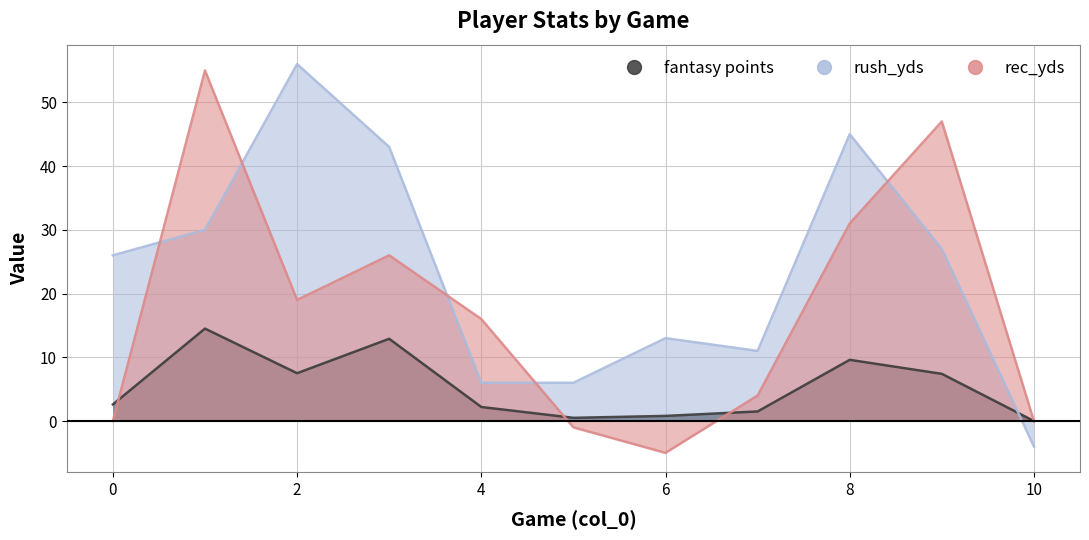

At which label does rec_yds reach its minimum?

6